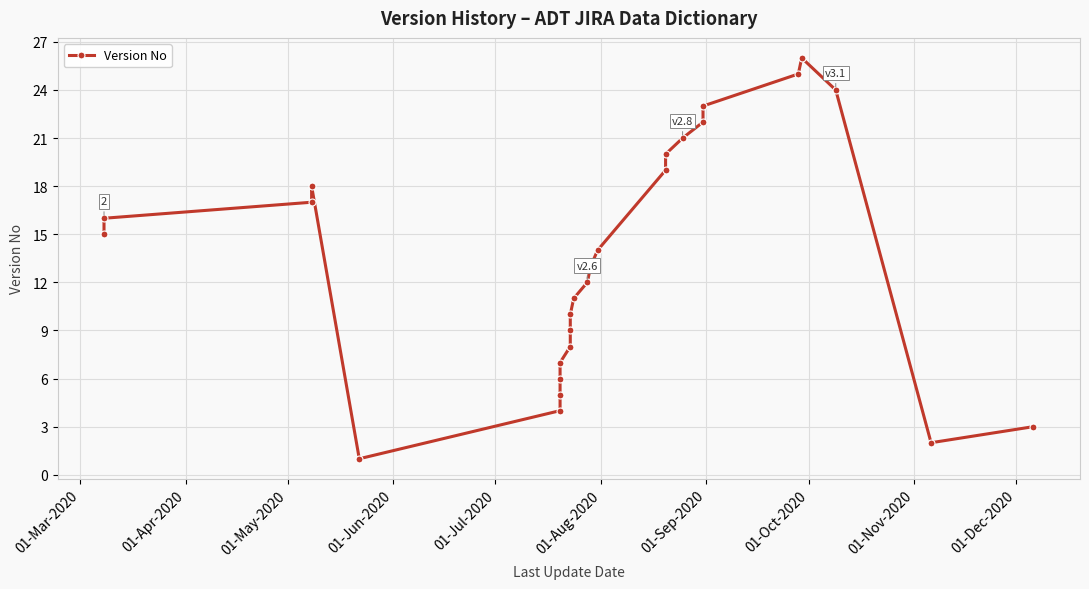

How many data points does each series have?

26